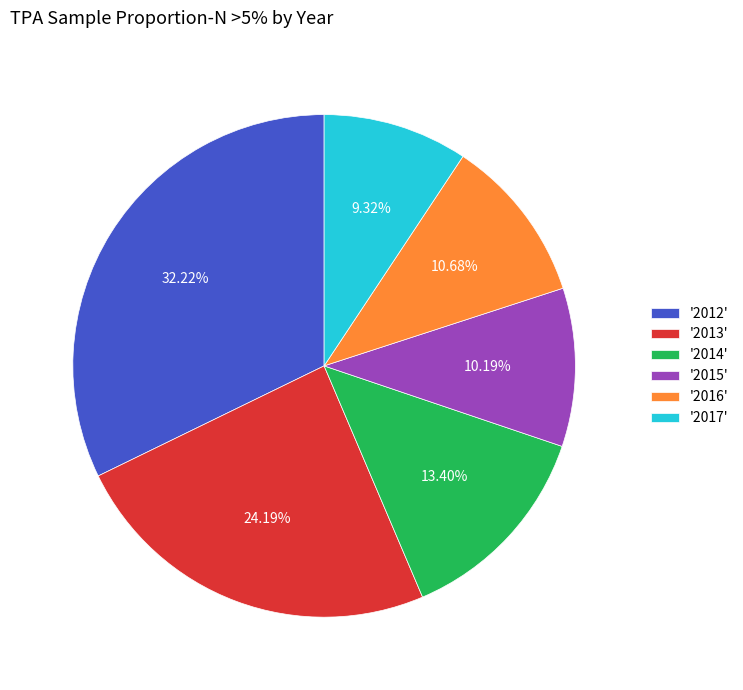

Does any single category account for the majority?

No